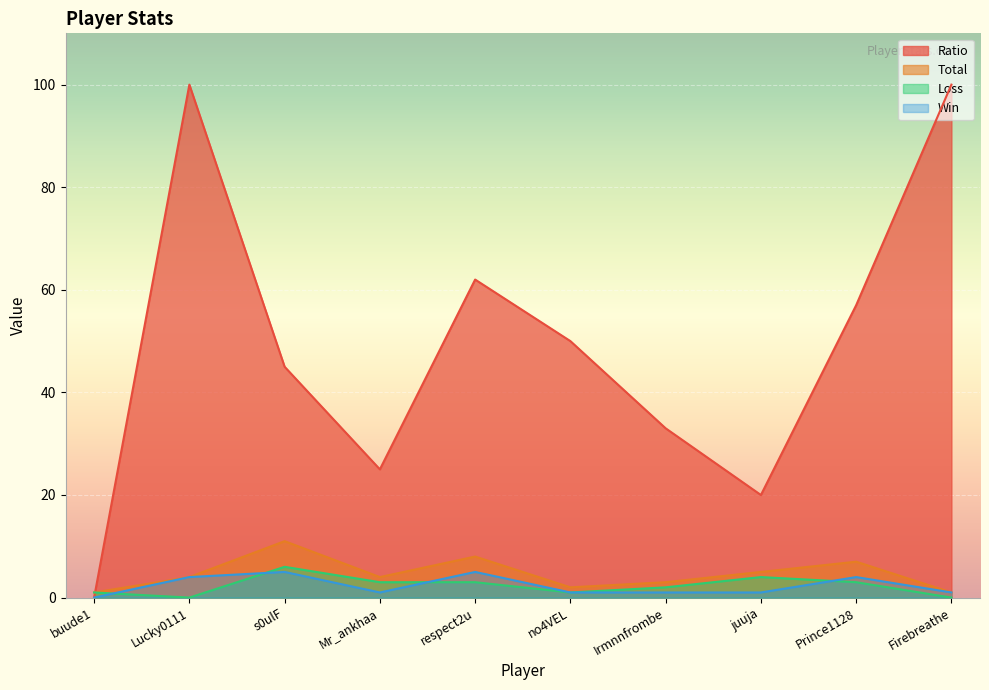

True or false: Win has a value of 1 at Firebreathe.

True